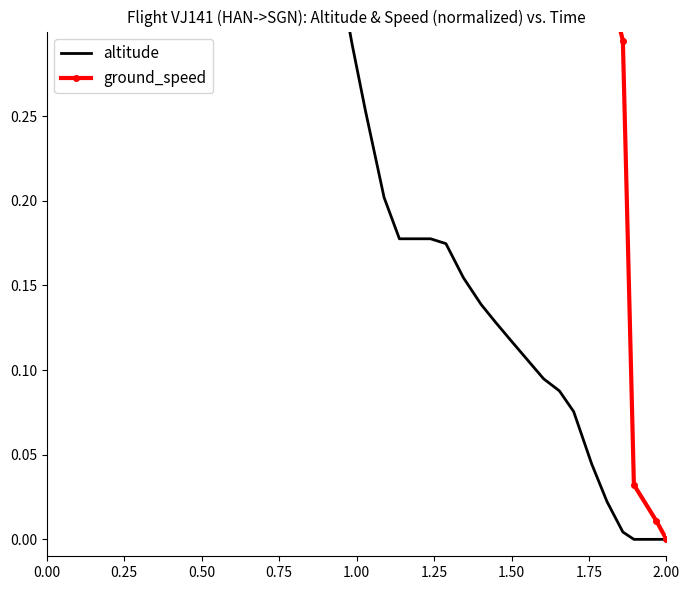

How many values in ground_speed are above zero?

39